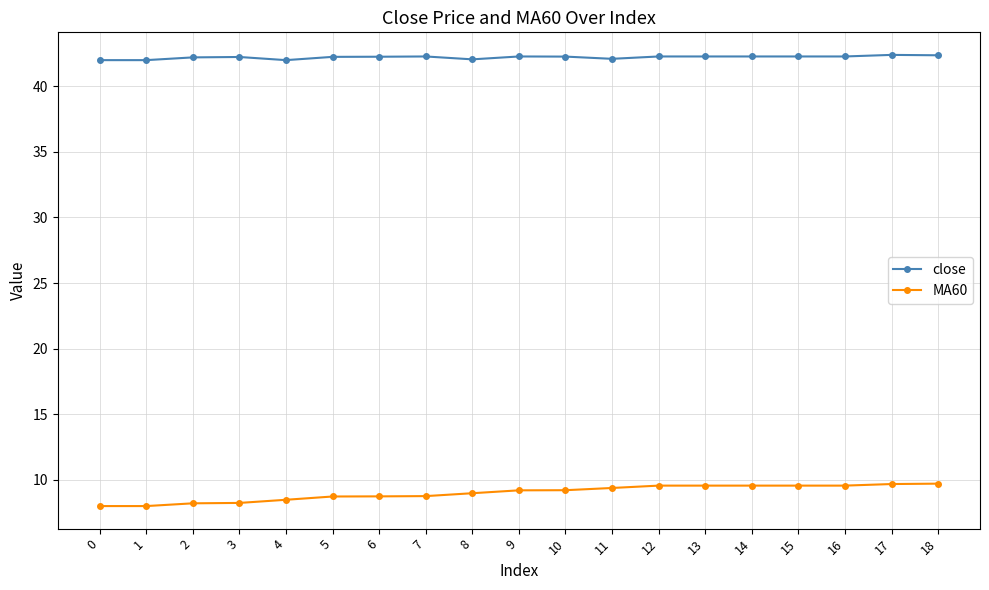

What is the difference between the maximum and minimum values in the MA60 series?

1.7